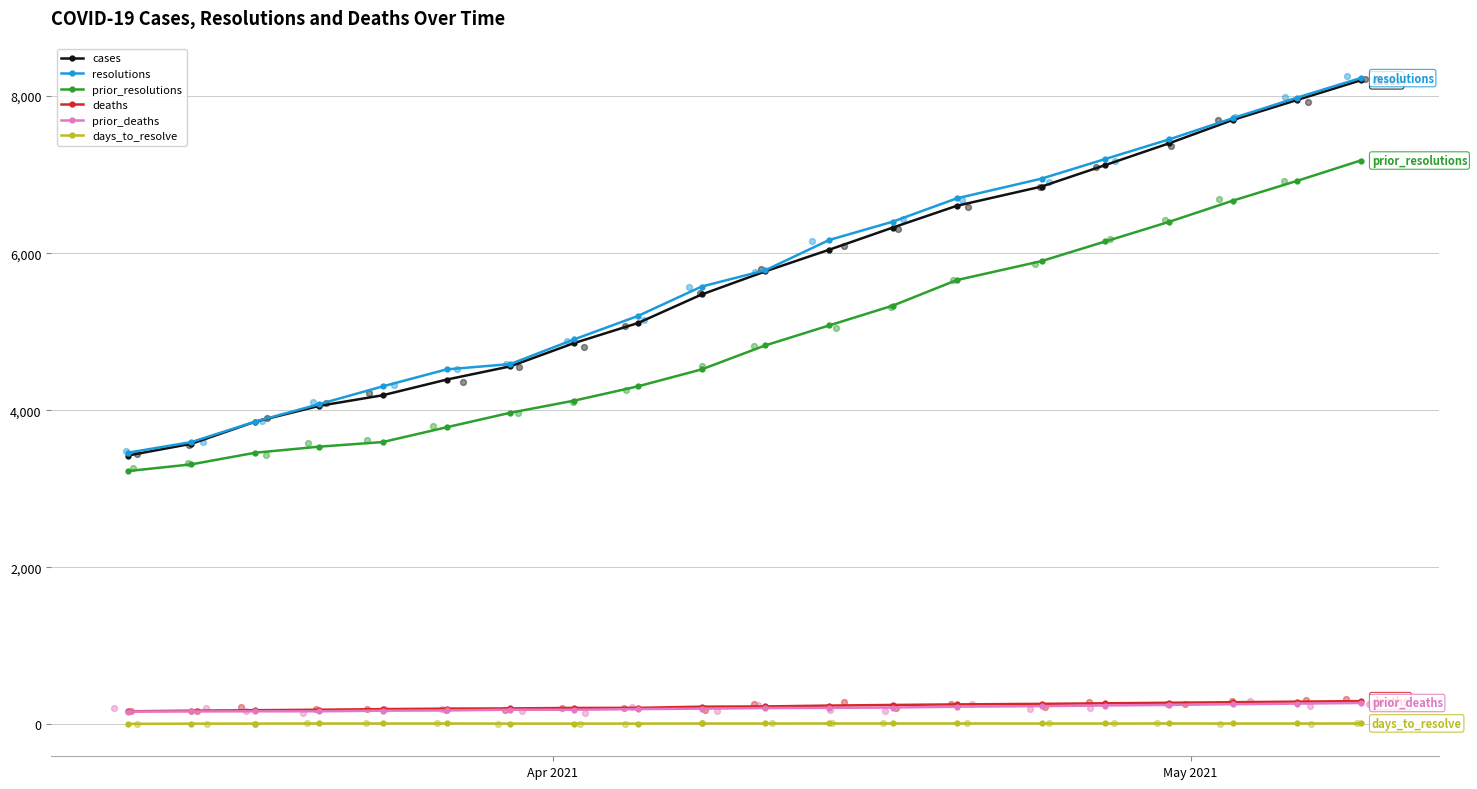

Which series contains the highest Y value?

resolutions